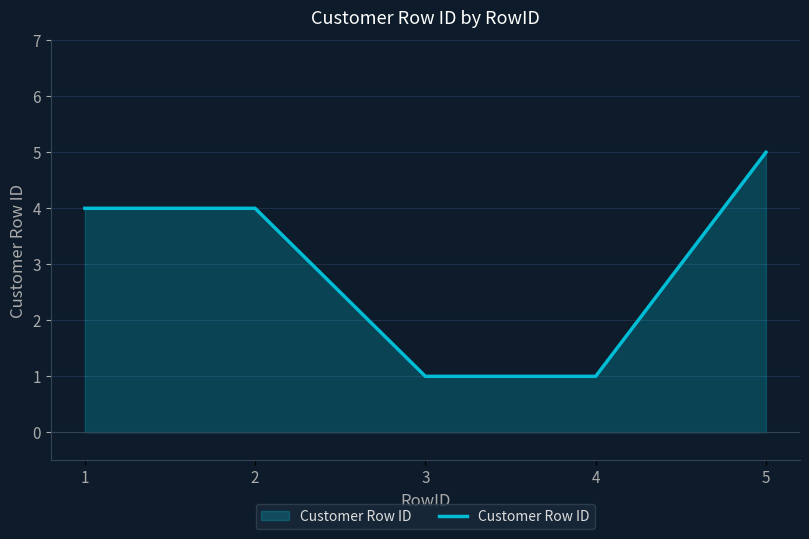

What is the difference between the second highest and minimum values?

3